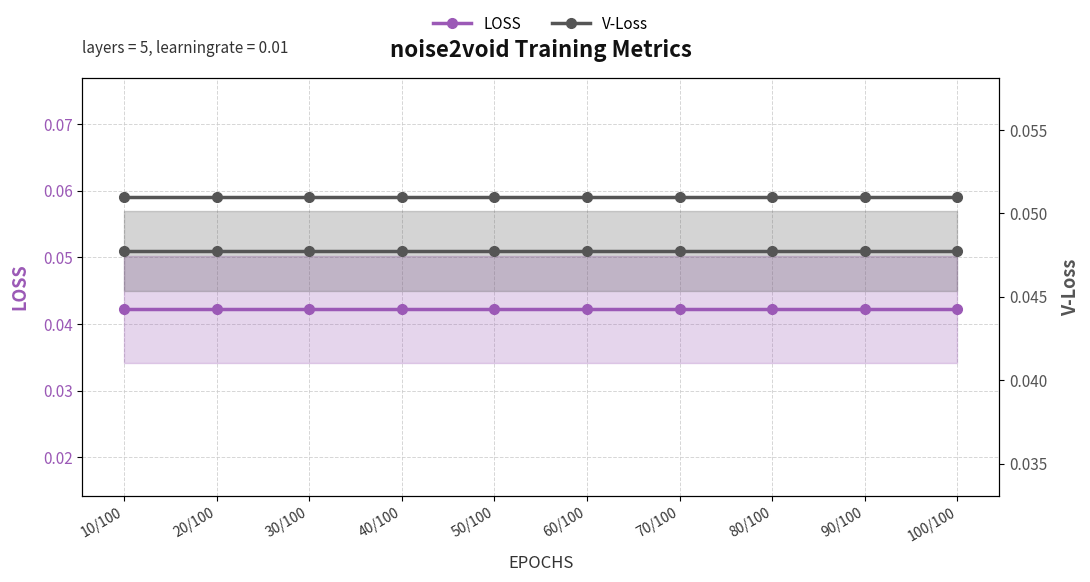

What is the sum of all V-Loss (right) values?

0.5